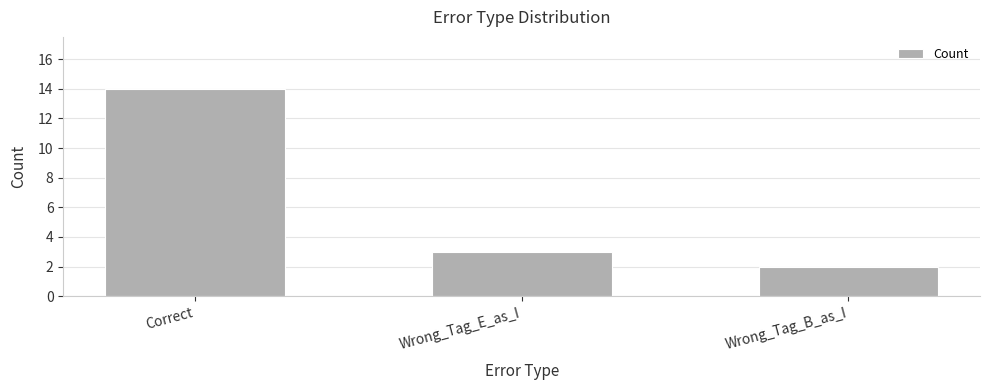

Count the number of data series in this chart.

1